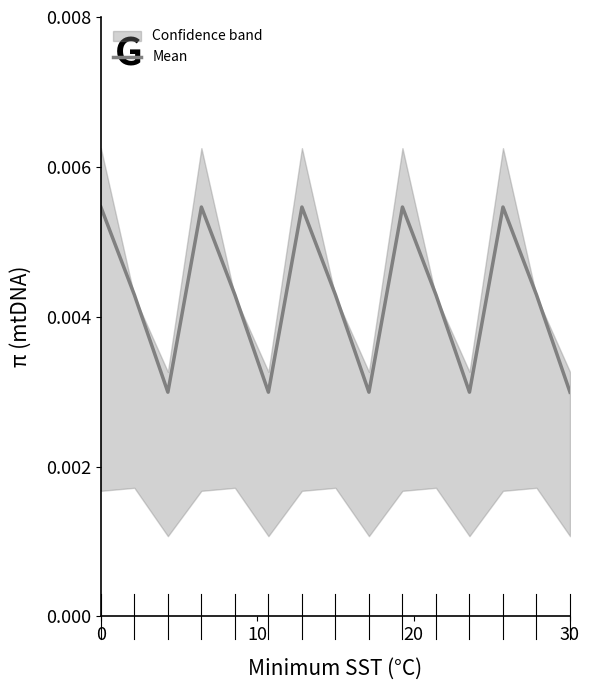

Does the chart have visible grid lines?

No